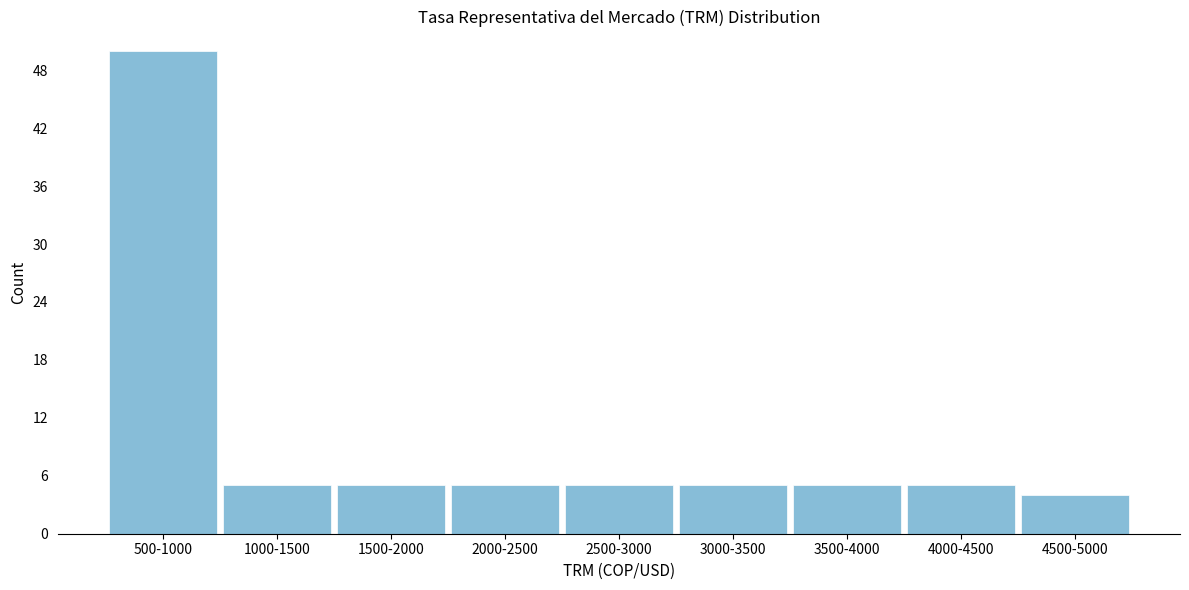

Reading right to left, what are all the values shown in this chart?

4500-5000=4	4000-4500=5	3500-4000=5	3000-3500=5	2500-3000=5	2000-2500=5	1500-2000=5	1000-1500=5	500-1000=50